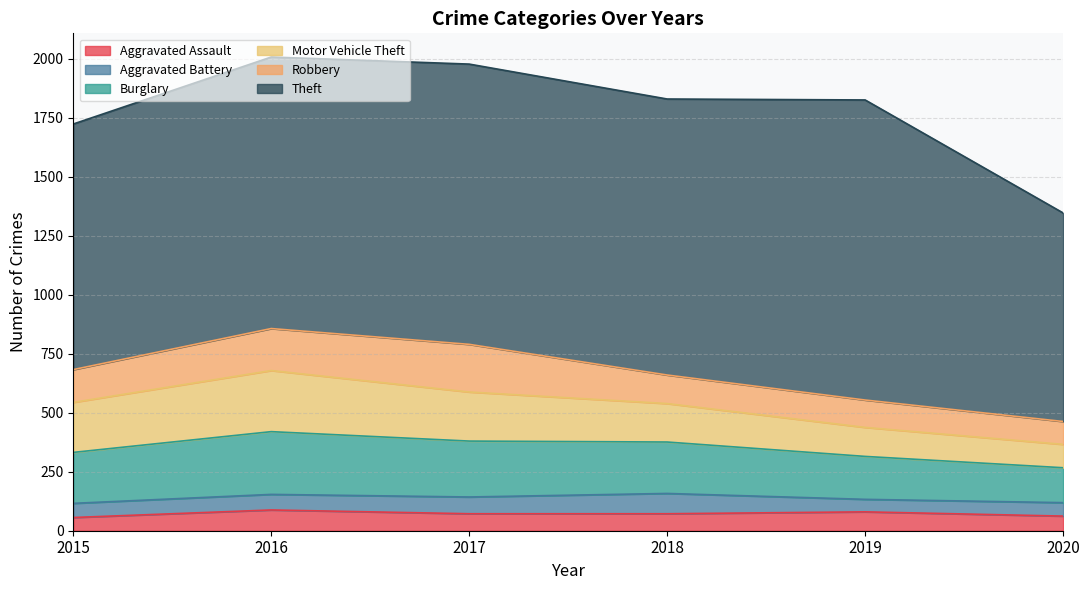

What is the maximum value shown in the chart?

1272